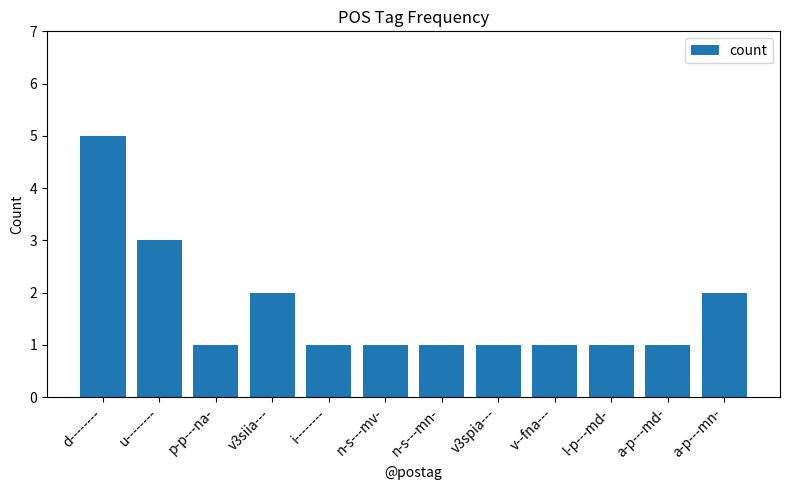

What is the minimum value shown in the chart?

1